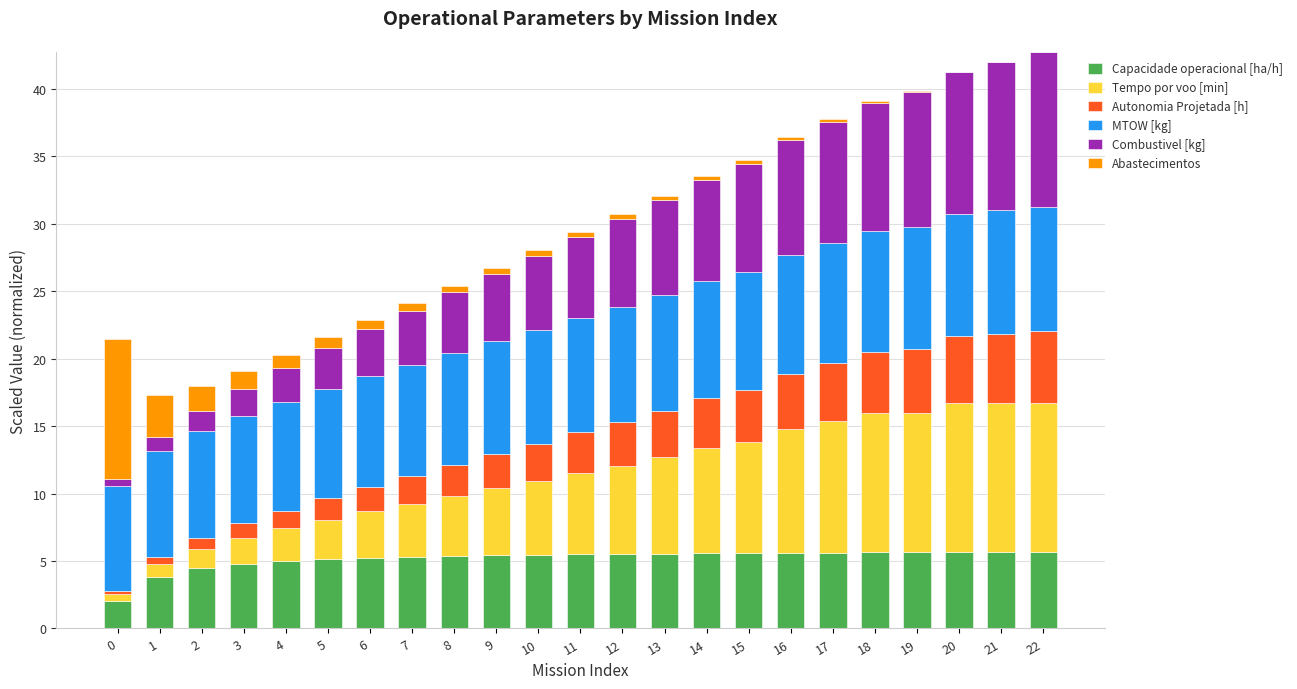

Is it true that Capacidade operacional [ha/h] equals 5.2 at 6?

True